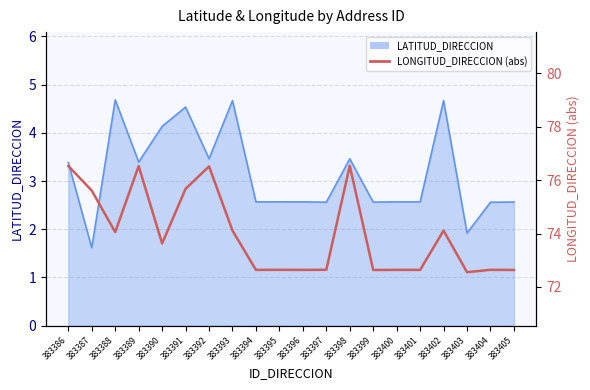

What is the smallest value displayed?

72.6